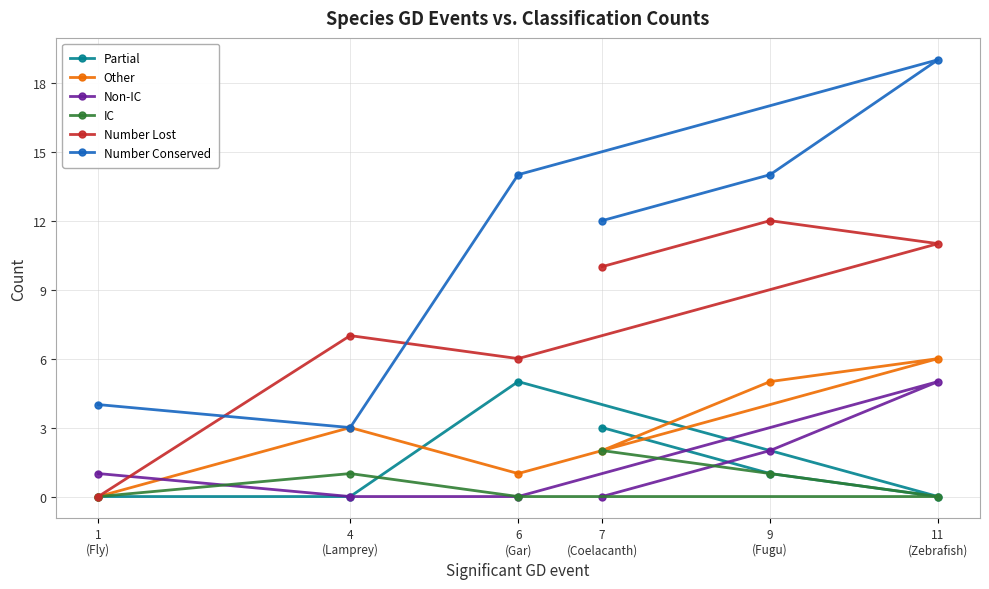

Reading left to right, transcribe all the data shown in this chart.

Partial: 1
(Fly)=0	4
(Lamprey)=0	6
(Gar)=5	7
(Coelacanth)=3	9
(Fugu)=1	11
(Zebrafish)=0
Other: 1
(Fly)=0	4
(Lamprey)=3	6
(Gar)=1	7
(Coelacanth)=2	9
(Fugu)=5	11
(Zebrafish)=6
Non-IC: 1
(Fly)=1	4
(Lamprey)=0	6
(Gar)=0	7
(Coelacanth)=0	9
(Fugu)=2	11
(Zebrafish)=5
IC: 1
(Fly)=0	4
(Lamprey)=1	6
(Gar)=0	7
(Coelacanth)=2	9
(Fugu)=1	11
(Zebrafish)=0
Number Lost: 1
(Fly)=0	4
(Lamprey)=7	6
(Gar)=6	7
(Coelacanth)=10	9
(Fugu)=12	11
(Zebrafish)=11
Number Conserved: 1
(Fly)=4	4
(Lamprey)=3	6
(Gar)=14	7
(Coelacanth)=12	9
(Fugu)=14	11
(Zebrafish)=19